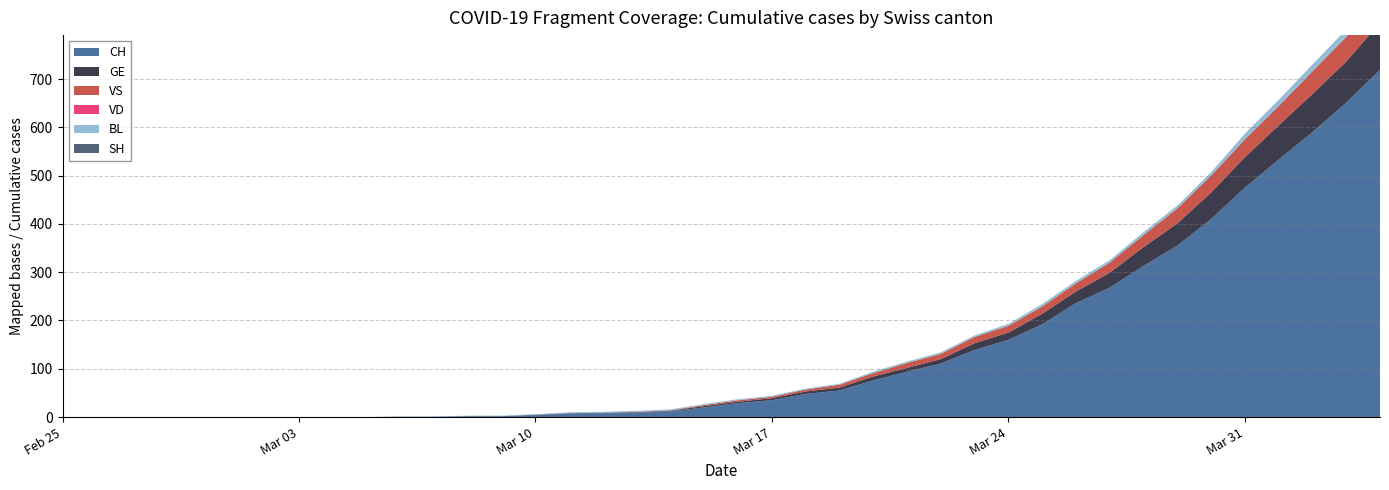

Reading left to right, extract all data points from this chart.

CH: 0	0	0	0	0	0	0	0	0	0	1	1	2	2	4	7	8	9	12	20	29	35	48	55	76	94	111	139	160	192	236	268	313	355	410	475	533	590	651	719
GE: 0	0	0	0	0	0	0	0	0	0	0	0	0	0	1	1	1	1	1	3	3	4	5	6	8	8	9	14	15	22	24	31	39	46	55	63	71	79	85	98
VS: 0	0	0	0	0	0	0	0	0	0	0	0	0	0	0	0	0	1	1	2	3	3	4	6	7	10	11	13	14	15	17	21	25	31	35	37	40	47	51	53
VD: 0	0	0	0	0	0	0	0	0	0	0	0	0	0	0	0	0	0	0	0	0	0	0	0	0	0	0	0	0	0	0	0	0	0	0	0	0	0	0	0
BL: 0	0	0	0	0	0	0	0	0	0	0	0	1	1	1	2	2	2	2	2	2	2	2	2	3	3	3	3	4	5	5	5	6	6	7	10	11	12	14	19
SH: 0	0	0	0	0	0	0	0	0	0	0	0	0	0	0	0	0	0	0	0	0	0	0	0	0	0	0	0	0	0	0	0	0	0	0	1	1	1	1	1